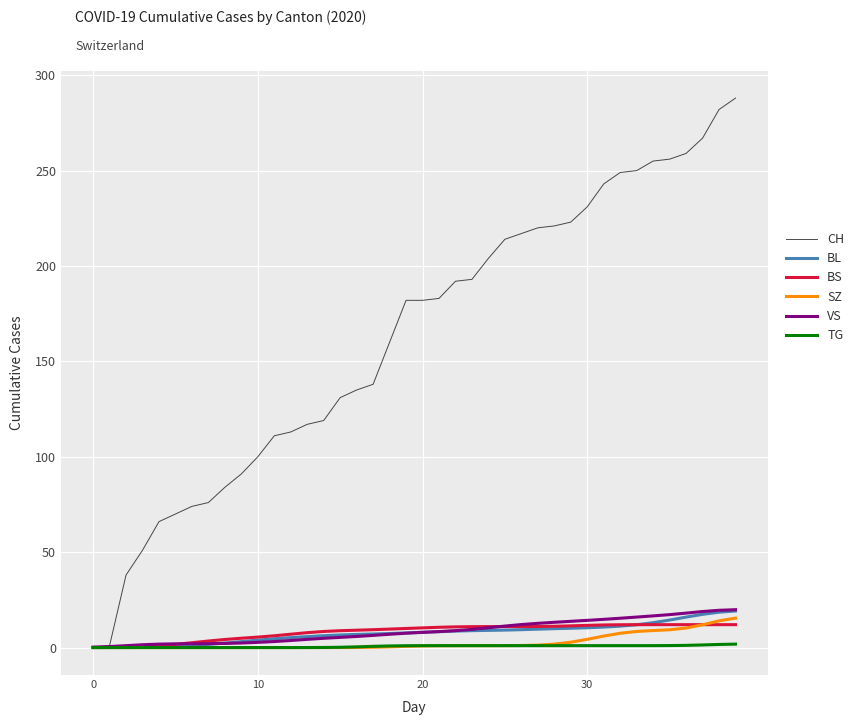

Which series has the largest total across all categories?

CH